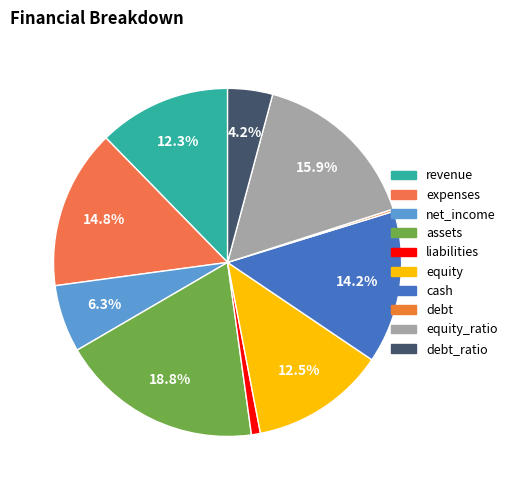

Which slice is the largest?

assets